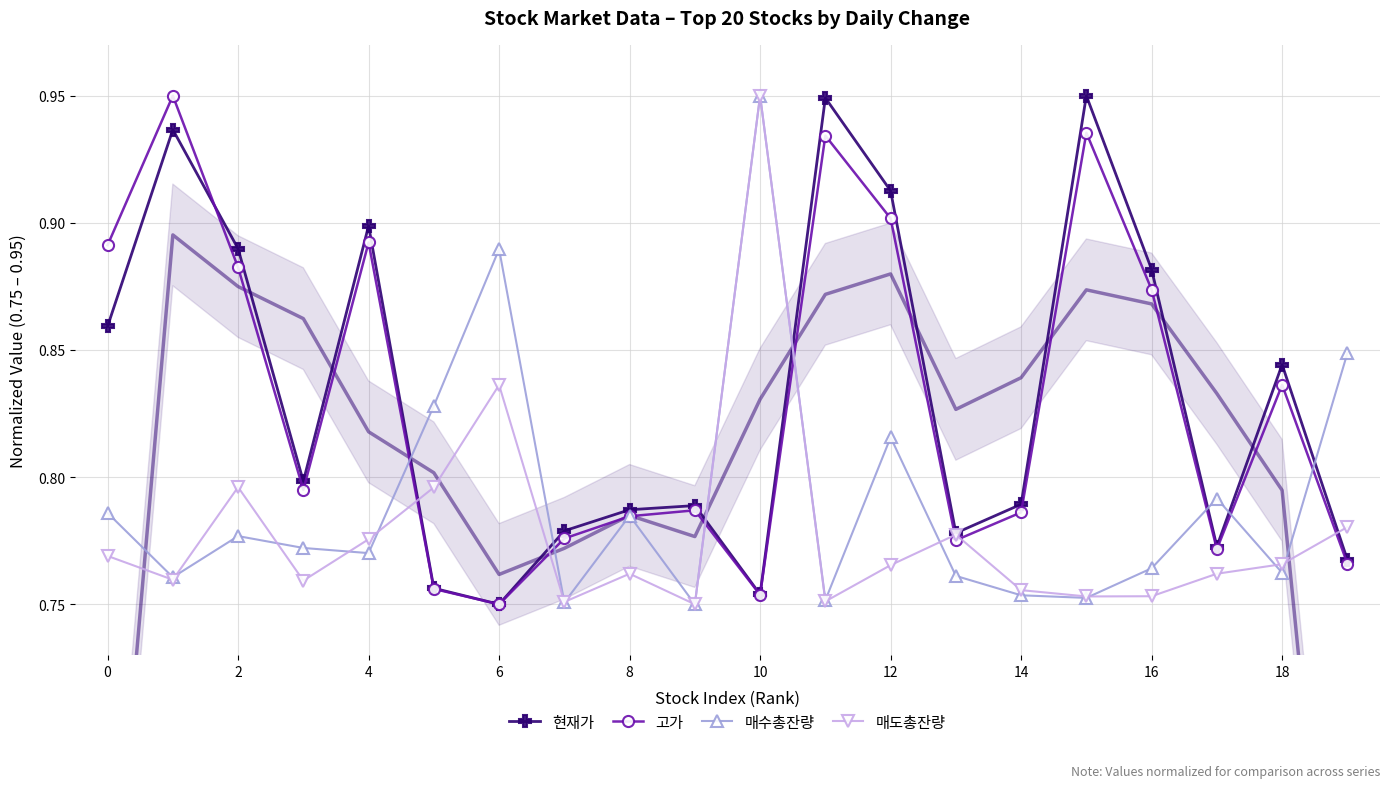

What is the value of the 현재가 point at the 19th from the left?

0.8